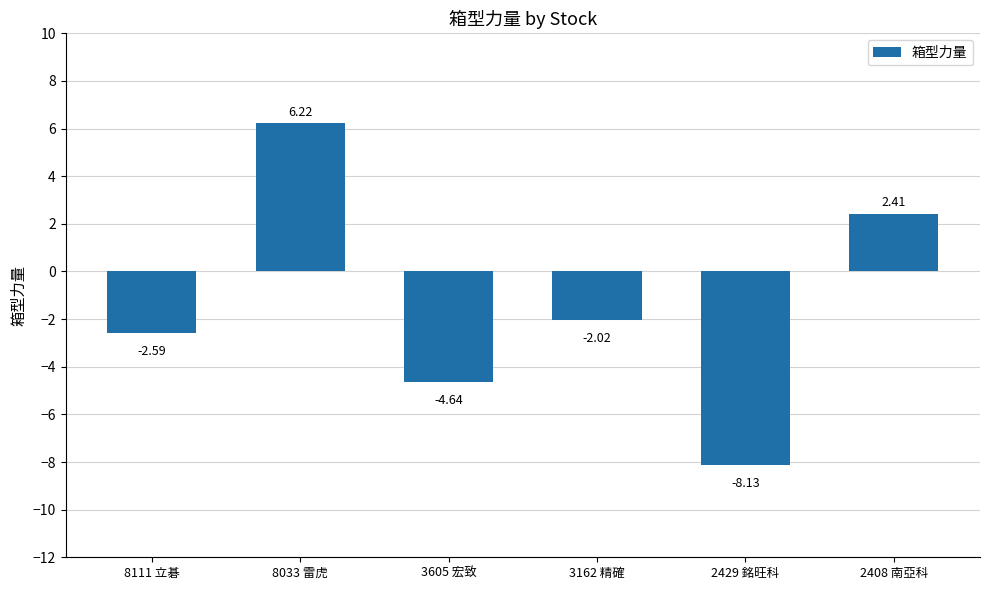

What is the minimum value shown in the chart?

-8.1